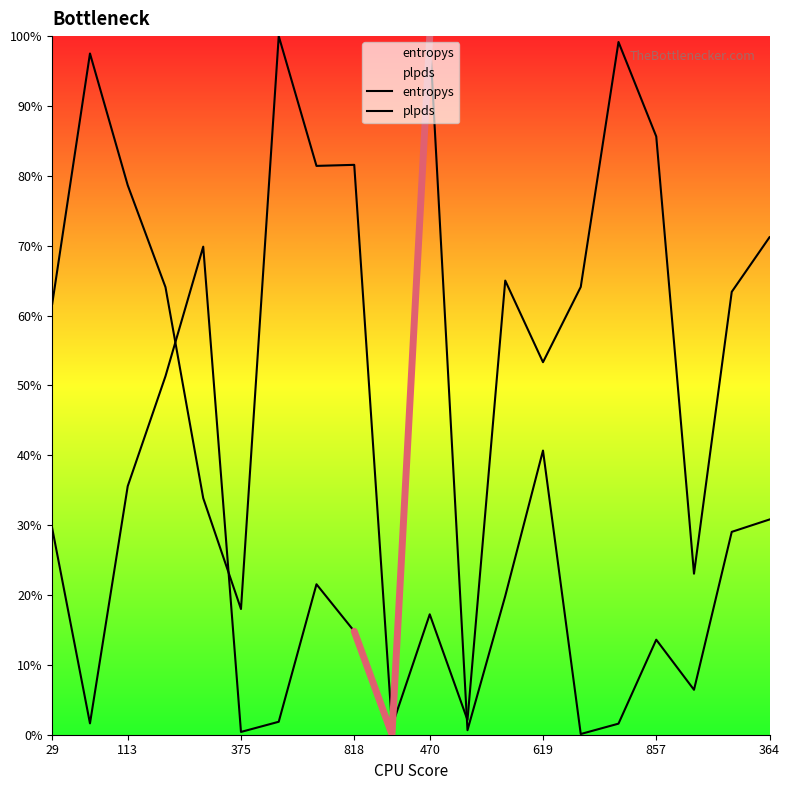

At which category does the chart reach its minimum across all series?

9